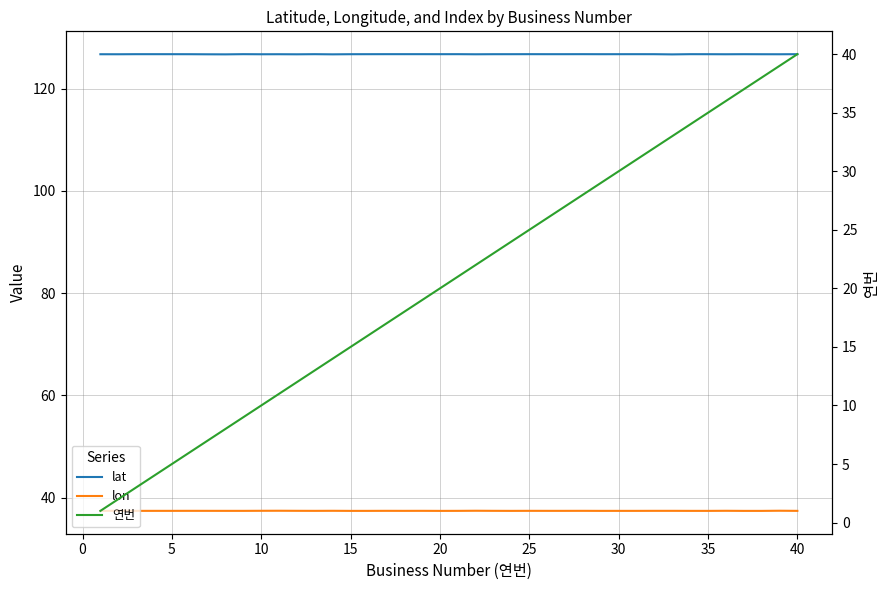

Does the chart have visible grid lines?

Yes